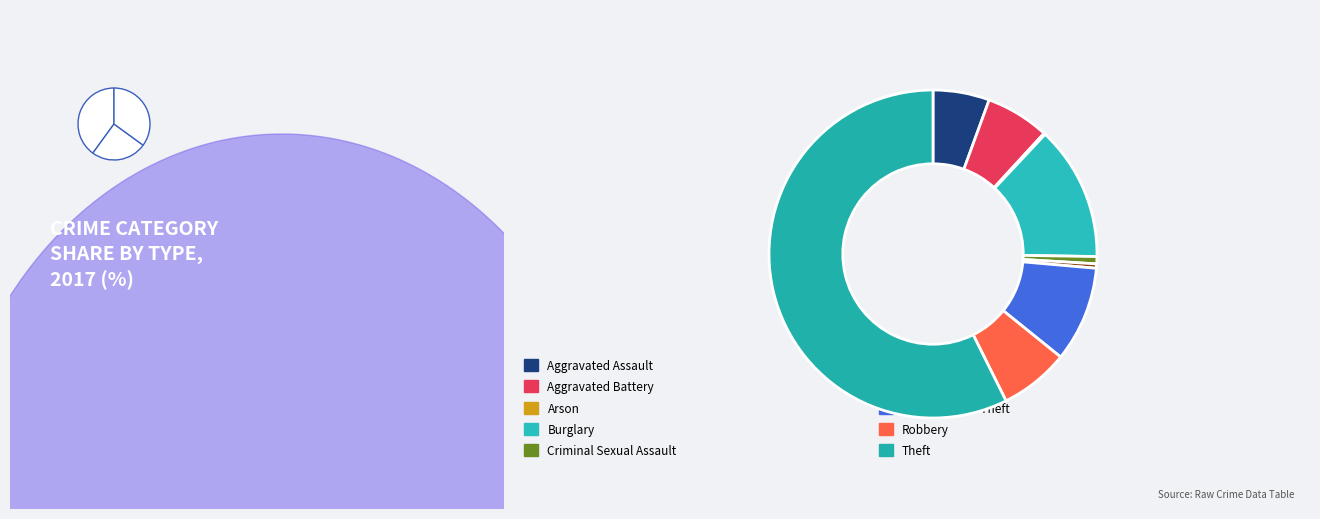

True or false: Aggravated Assault accounts for 6% of the total.

True